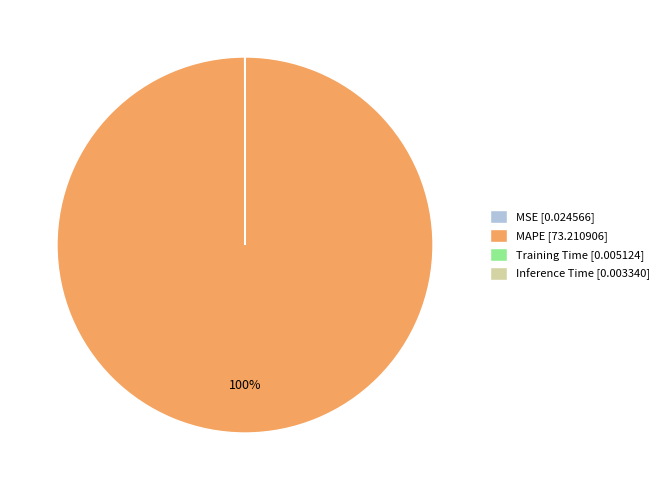

Does any single category account for the majority?

Yes